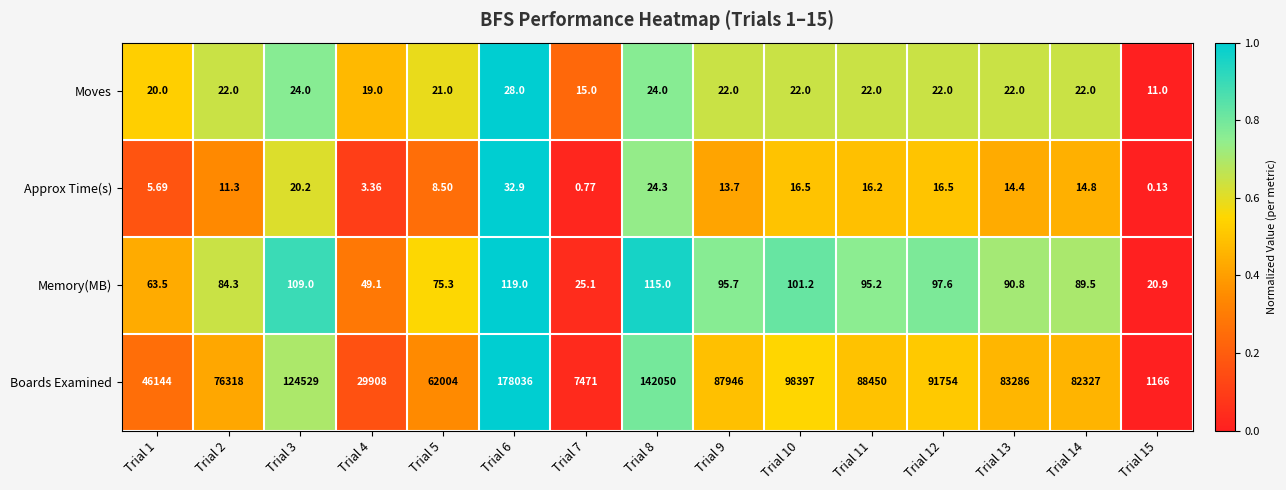

Which series changed the most between Trial 3 and Trial 15?

Boards Examined